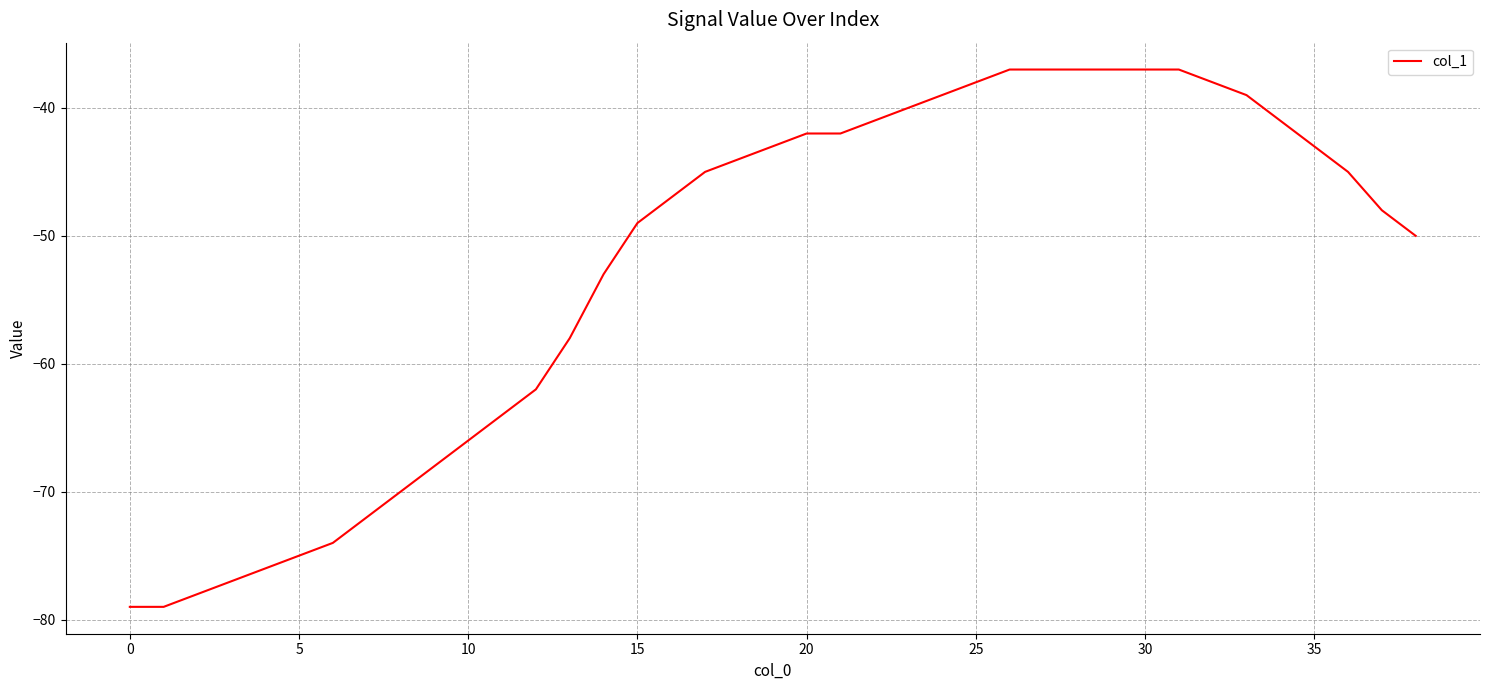

What is the difference between the maximum and minimum values?

42